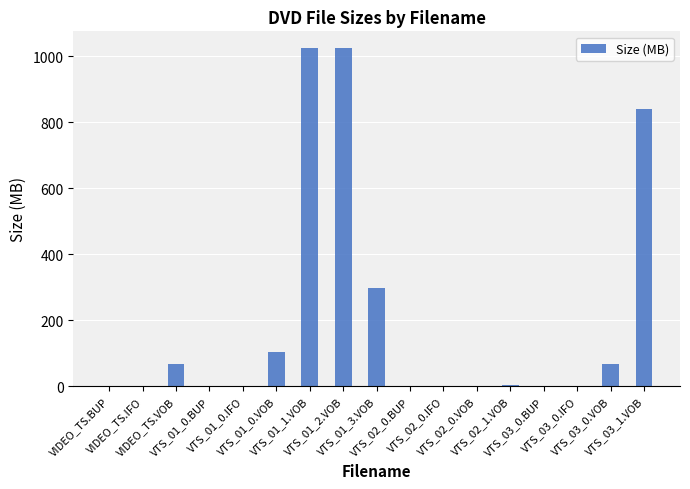

What is the maximum value shown in the chart?

1024.0